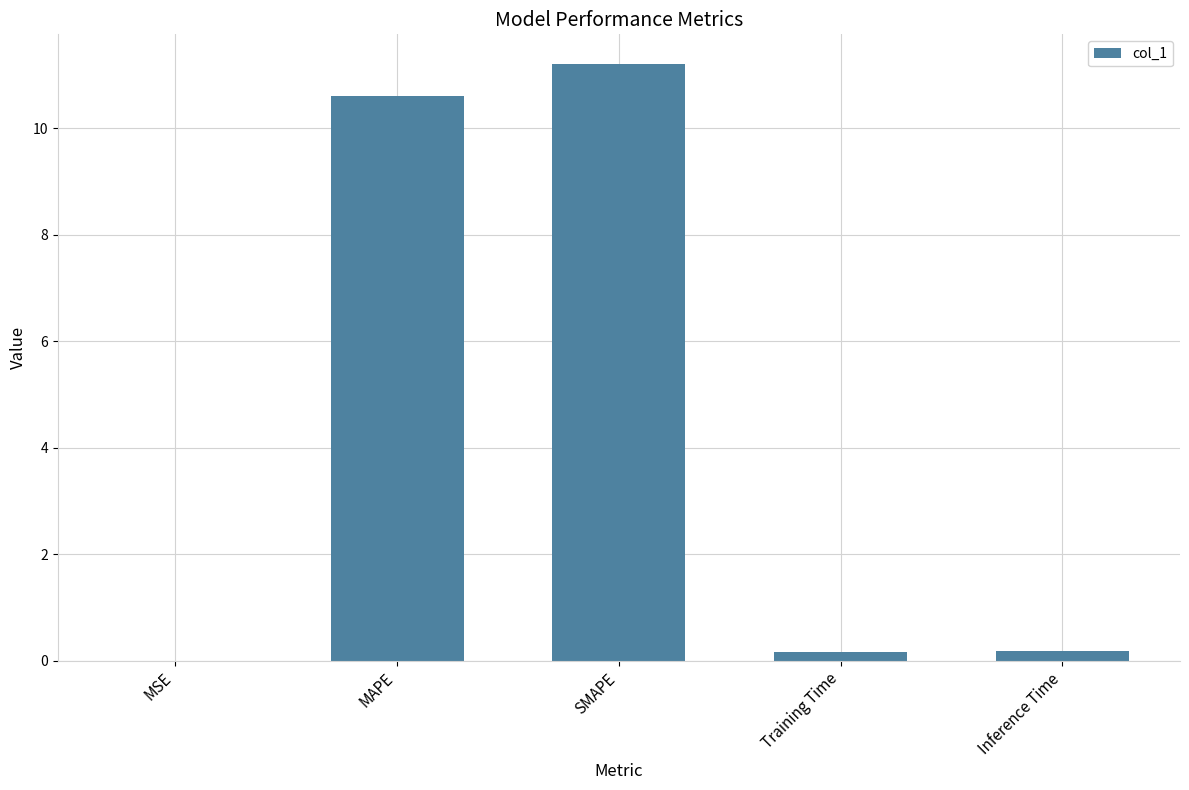

The value at MAPE is 5.6. True or false?

False